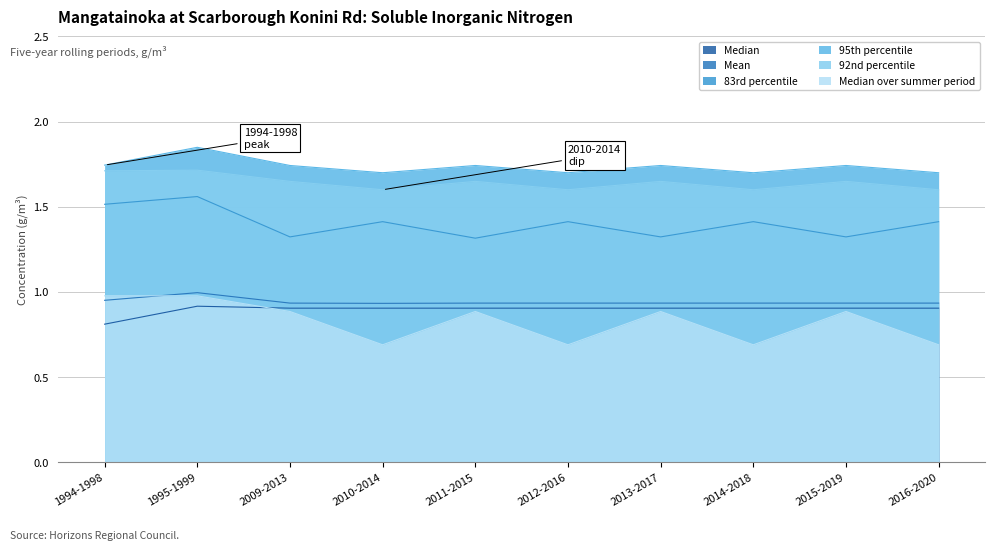

List the labels in order of Median over summer period value, smallest first.

2010-2014, 2012-2016, 2014-2018, 2016-2020, 2009-2013, 2011-2015, 2013-2017, 2015-2019, 1994-1998, 1995-1999